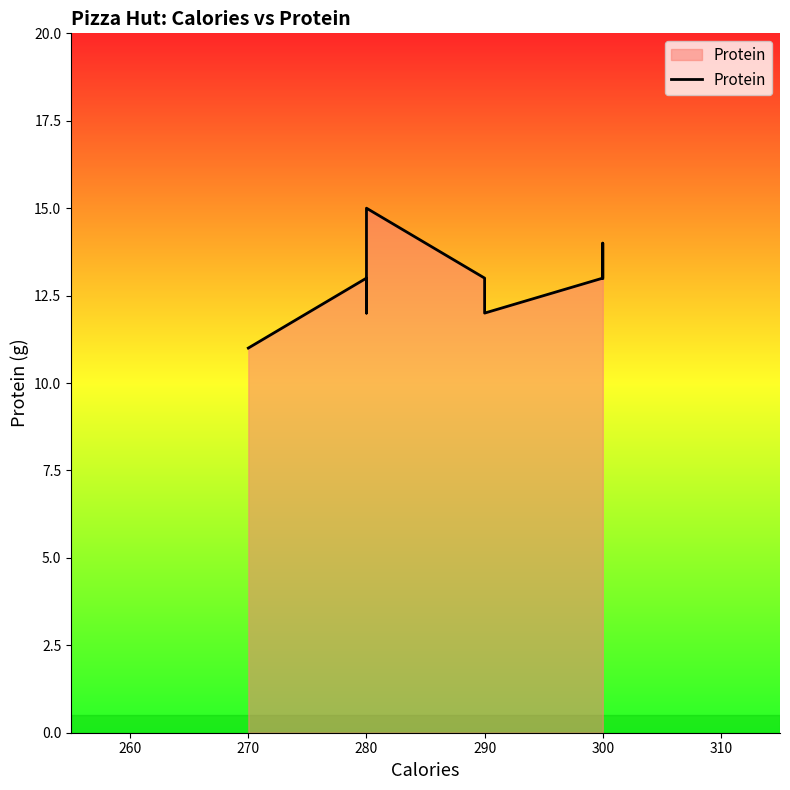

Reading left to right, transcribe all the data shown in this chart.

11	13	12	15	13	13	12	13	14	13